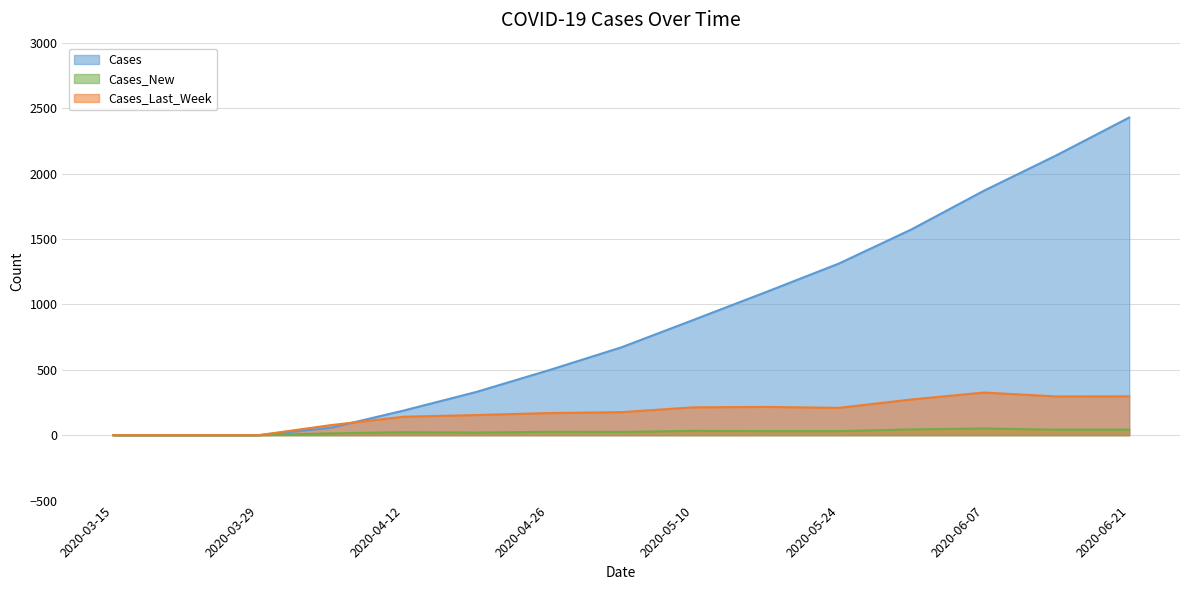

What is the maximum value shown in the chart?

2428